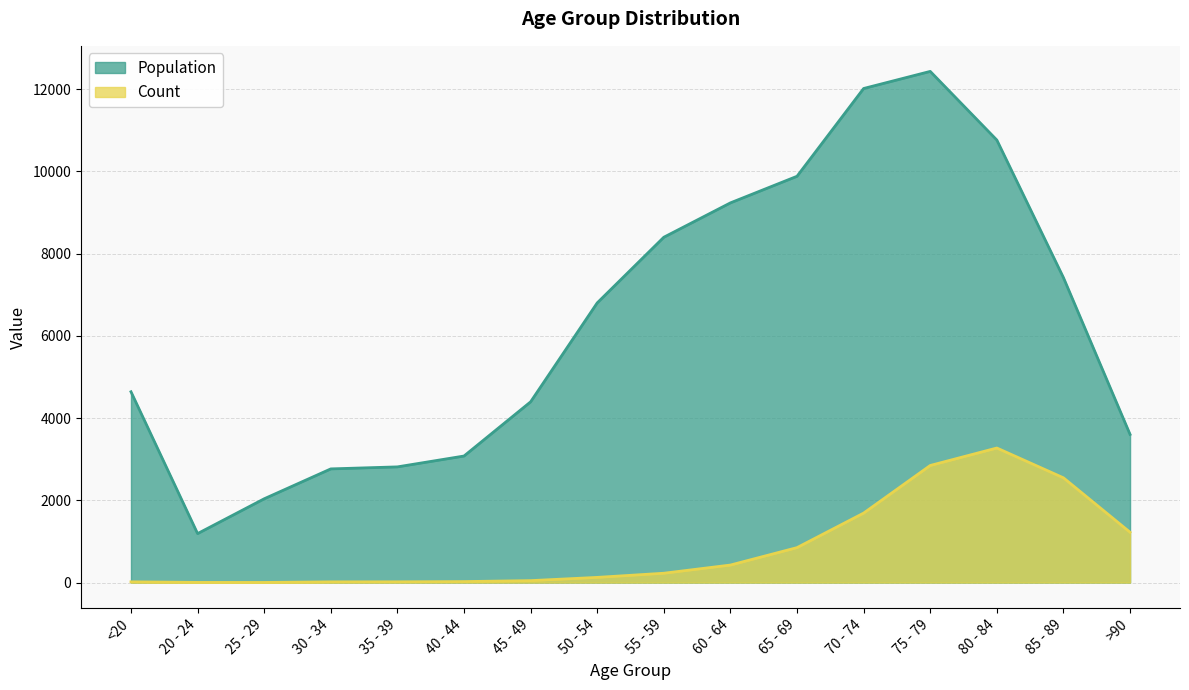

What is the value of the Count point at the 1st from the left?

18